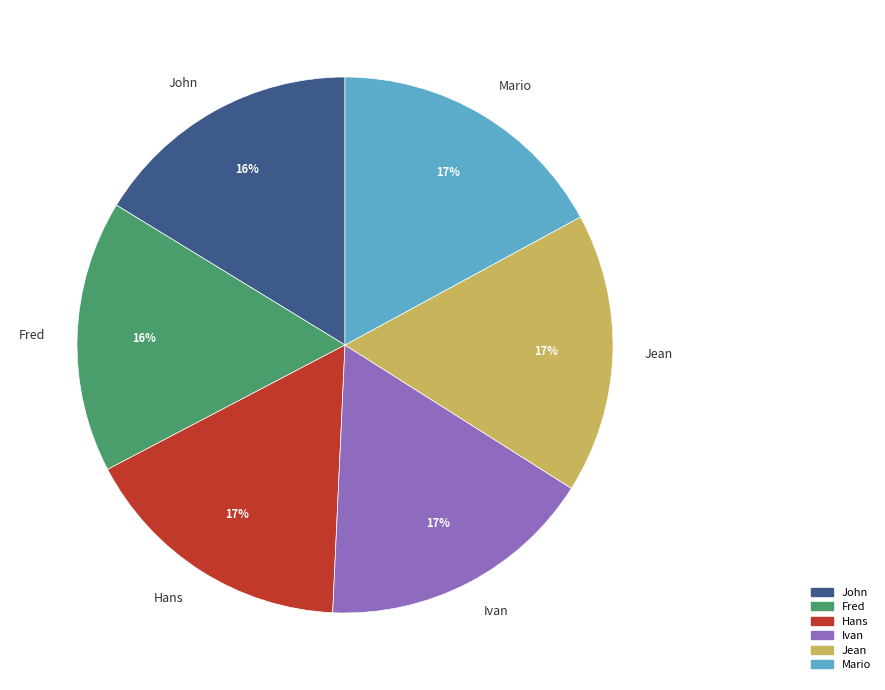

What percentage is the Hans slice, to the nearest percent?

17%